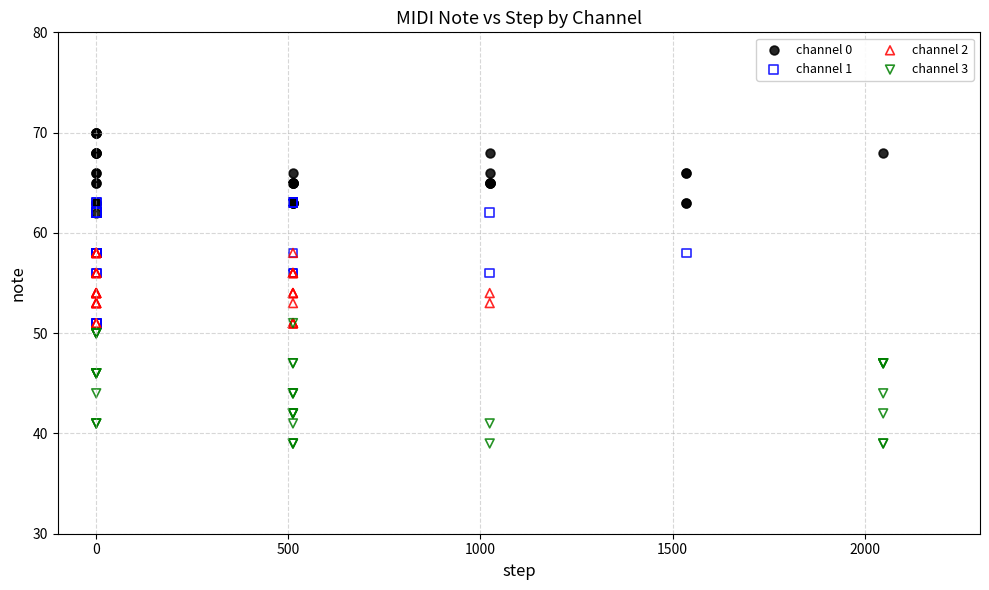

Which series reaches the minimum Y coordinate?

channel 3